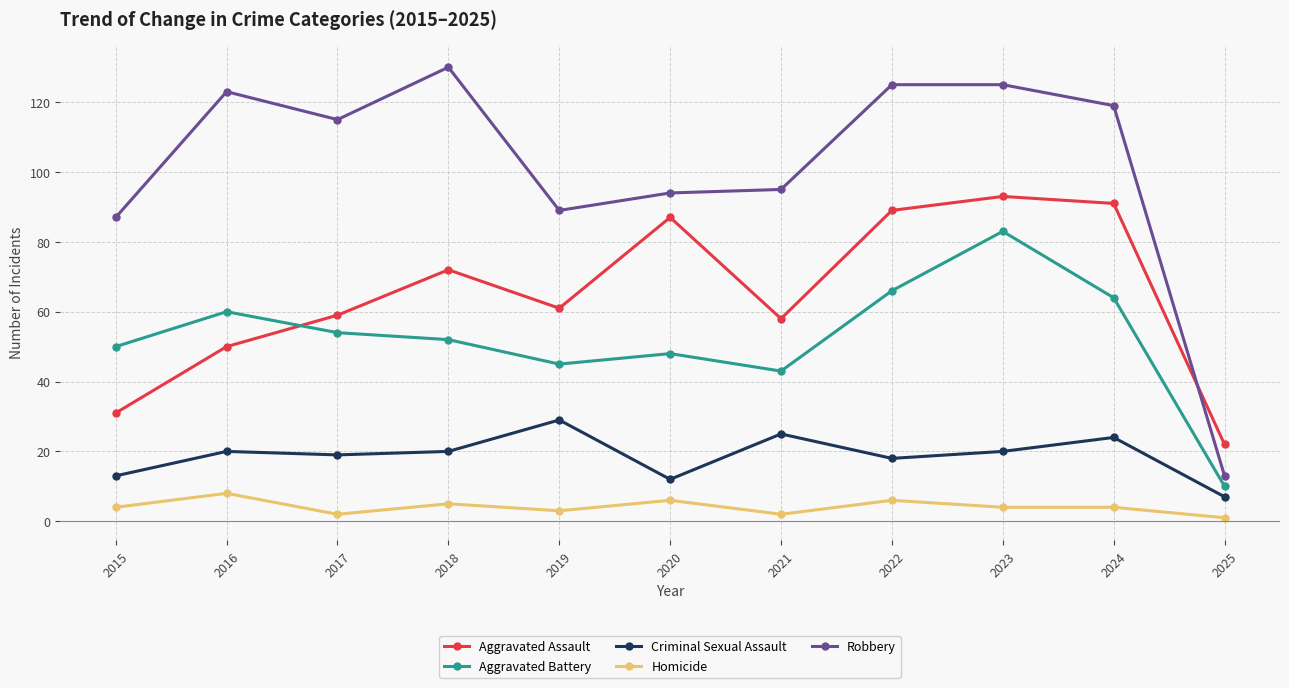

Is the value of Aggravated Battery at 2018 greater than the value of Robbery at 2020?

No